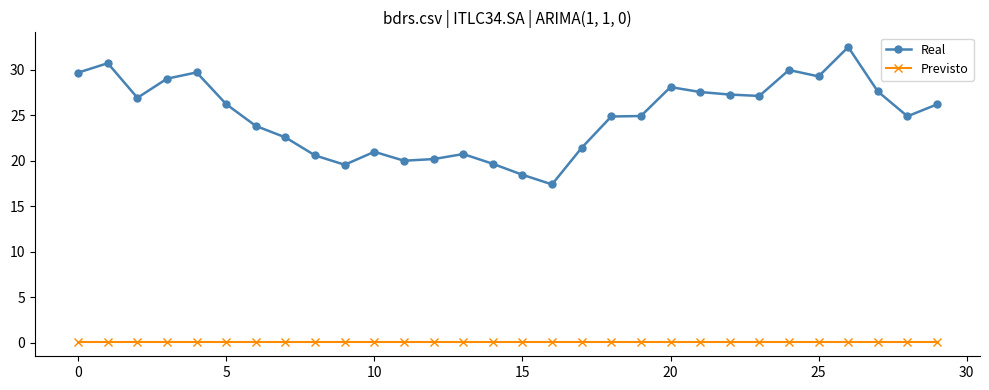

True or false: Real and Previsto intersect in this chart.

False